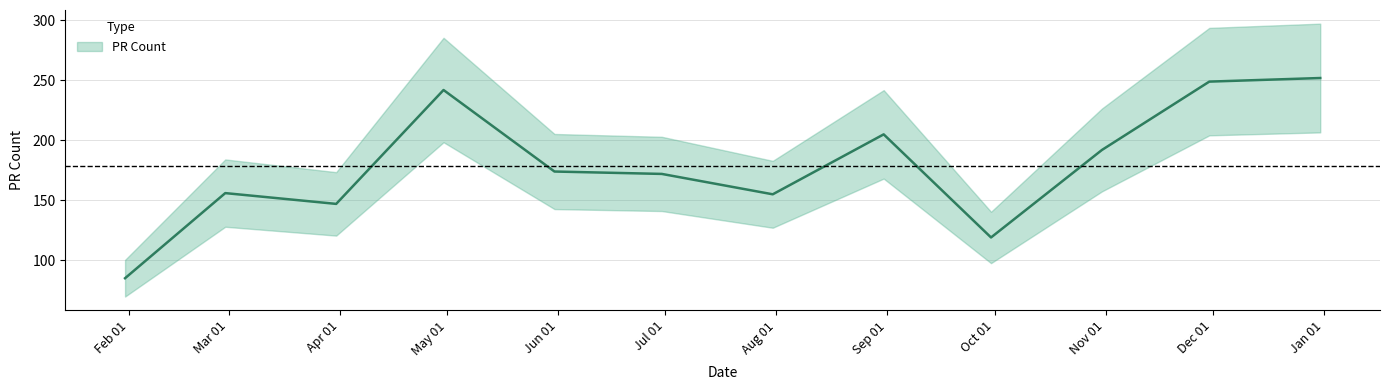

Is this an area chart (filled region under the line)?

No